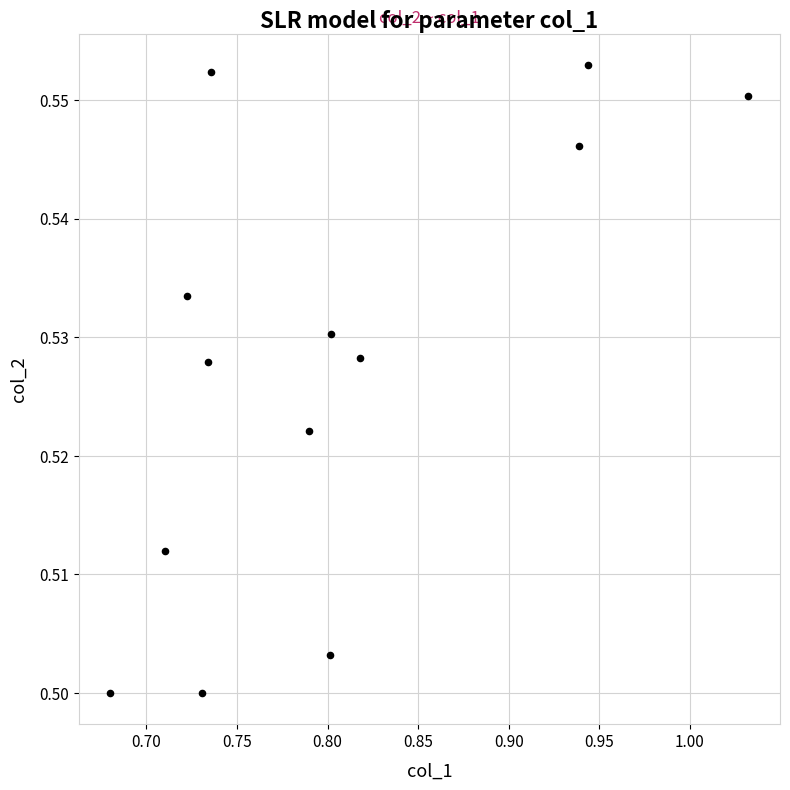

What is the range of X values (max minus min)?

0.4